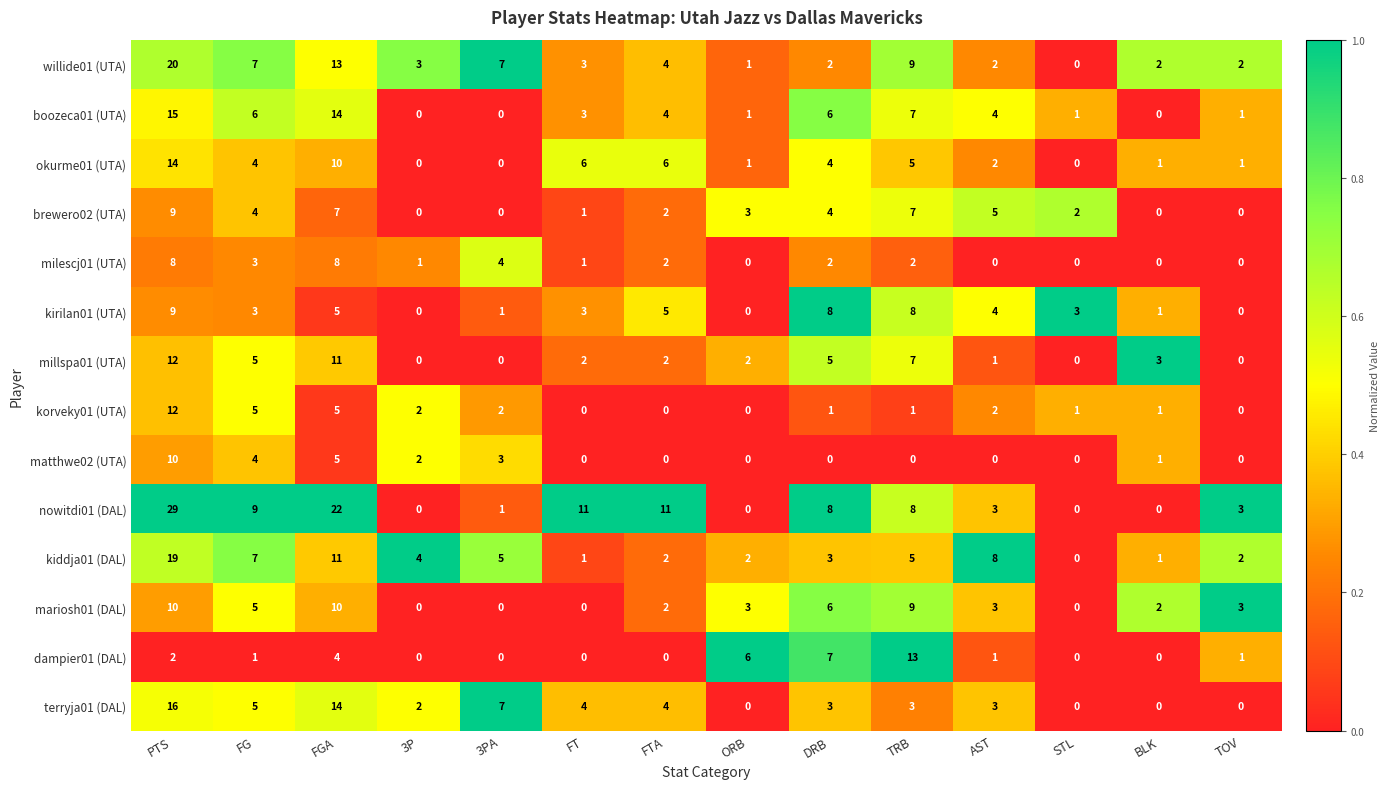

How many distinct data groups are displayed?

14